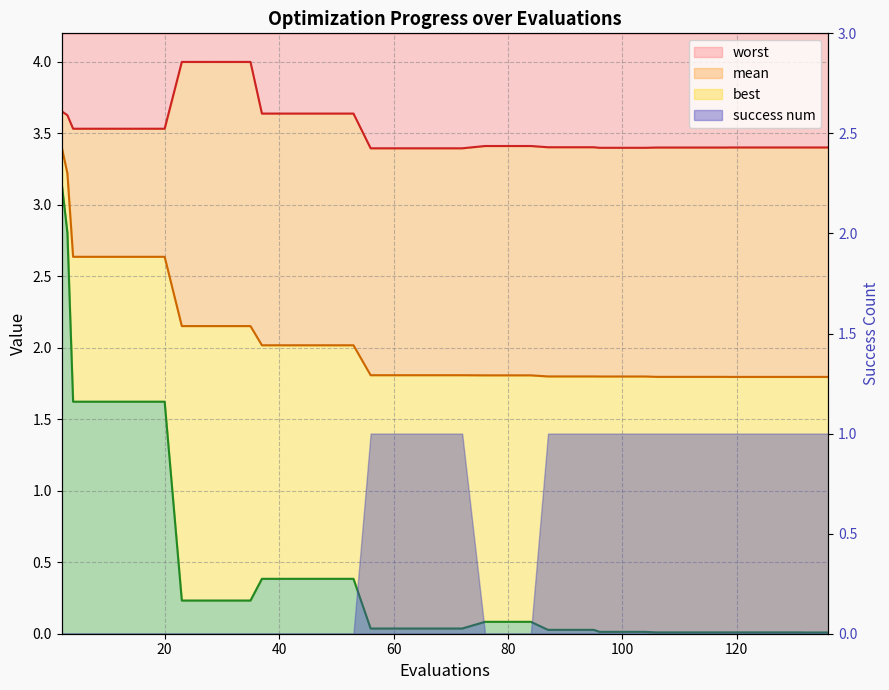

At how many categories does at least one series exceed 1?

40